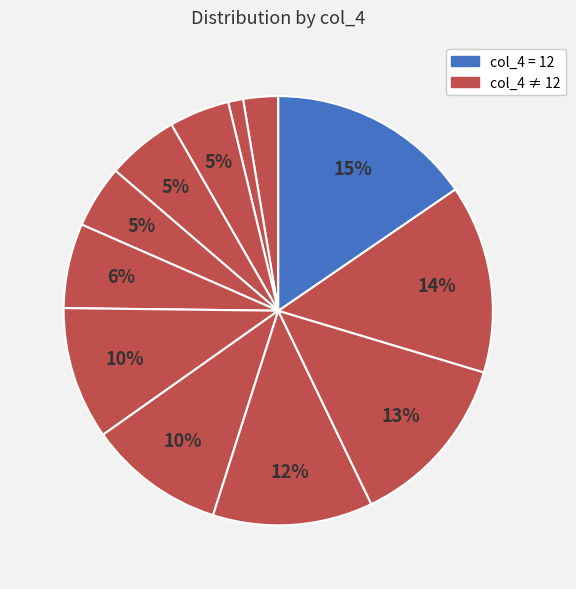

How many slices are in this pie chart?

12